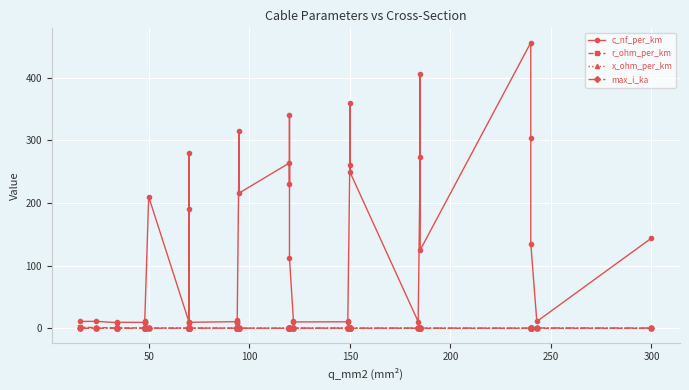

Count the max_i_ka values in the range 0 to 1.

40